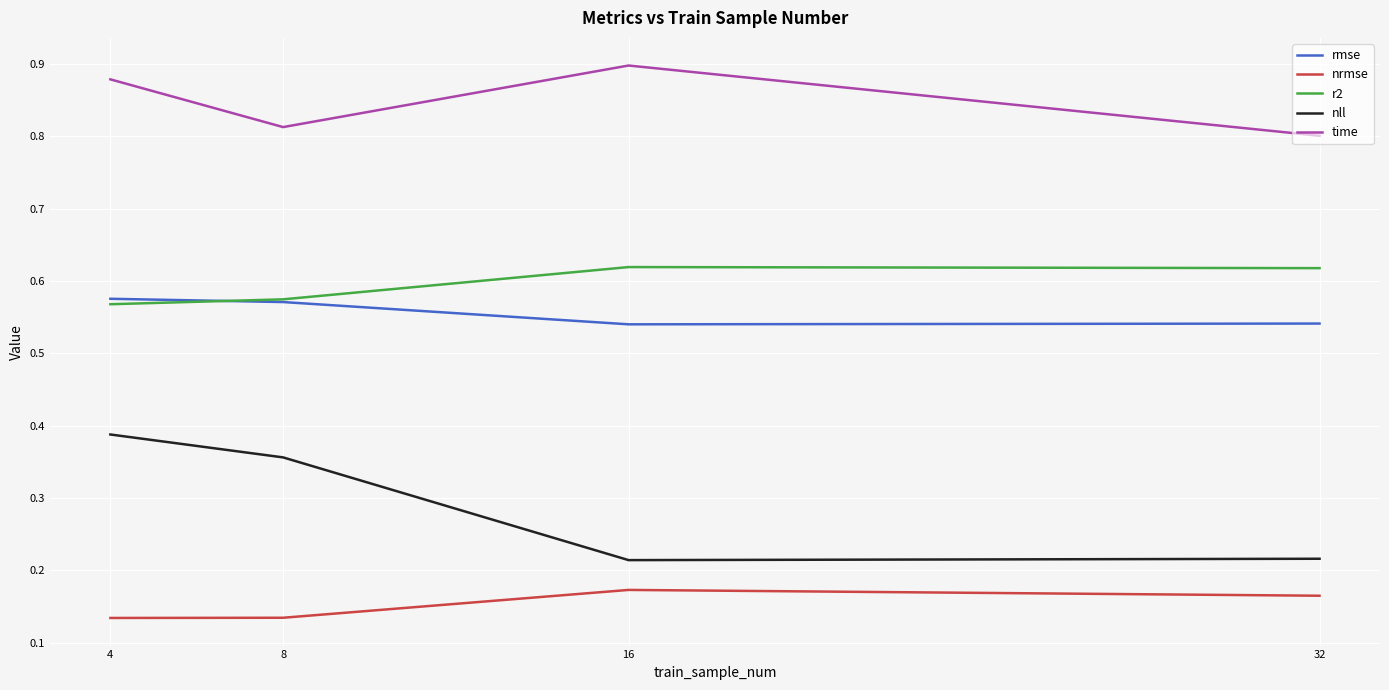

How many interior local peaks does the time series have?

1